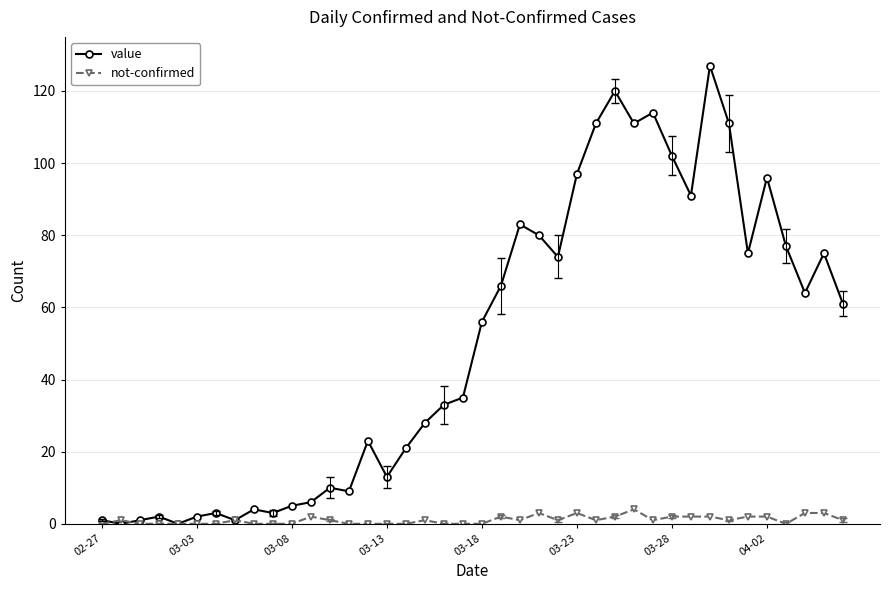

What is the maximum value for not-confirmed?

4